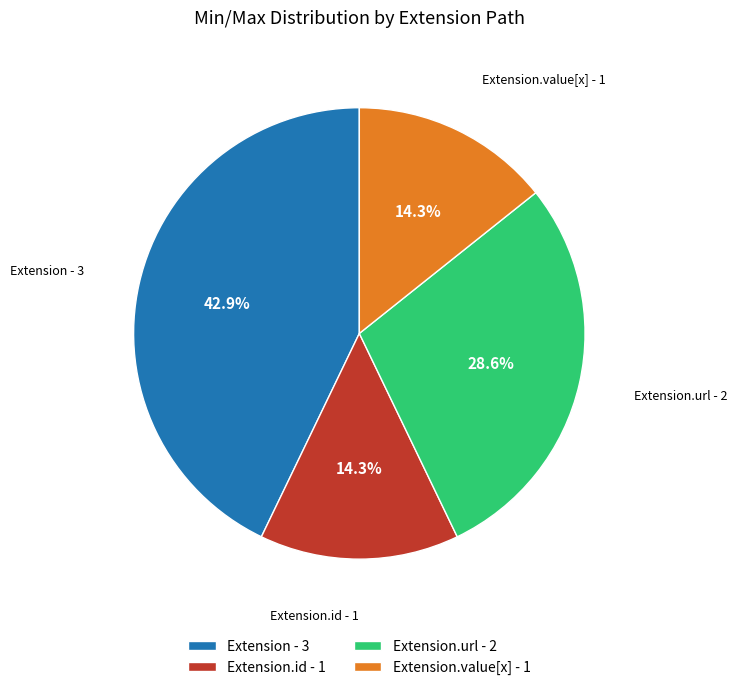

Approximately how many times larger is the value at Extension.id - 1 compared to Extension.url - 2?

0.5